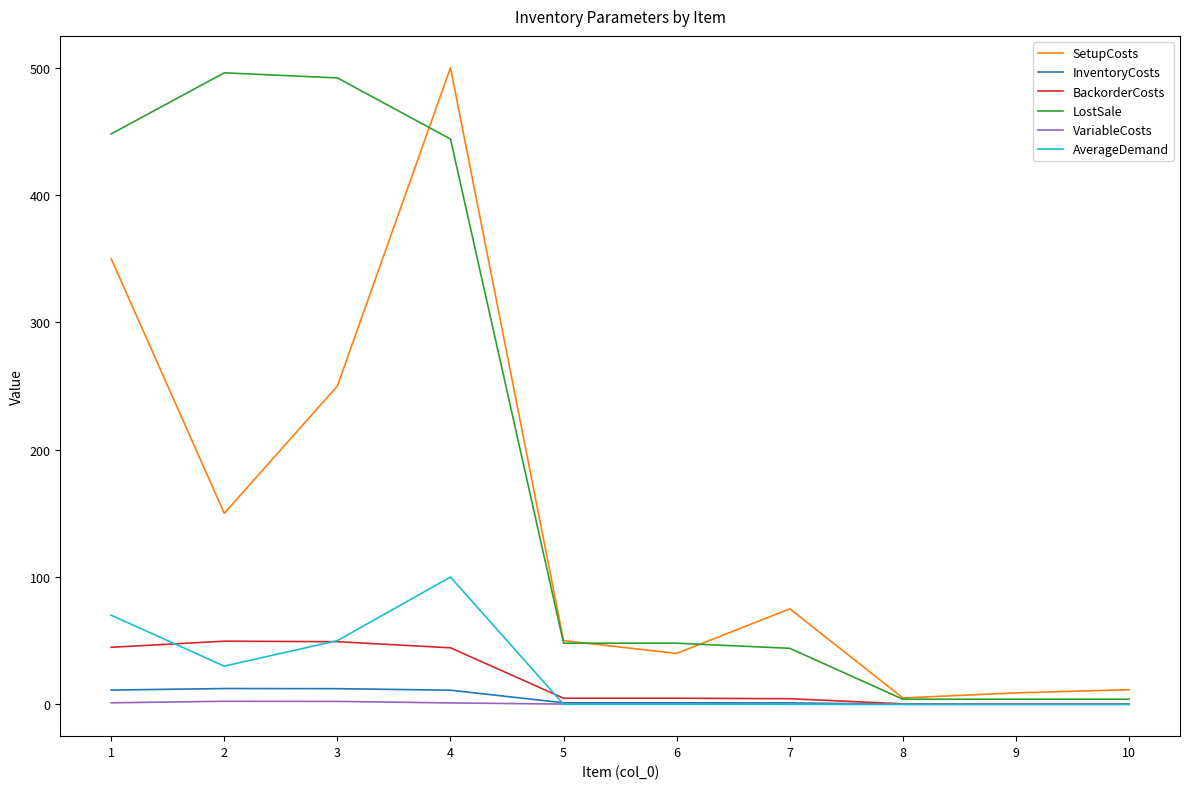

Between 4 and 9, which series saw the biggest shift?

SetupCosts